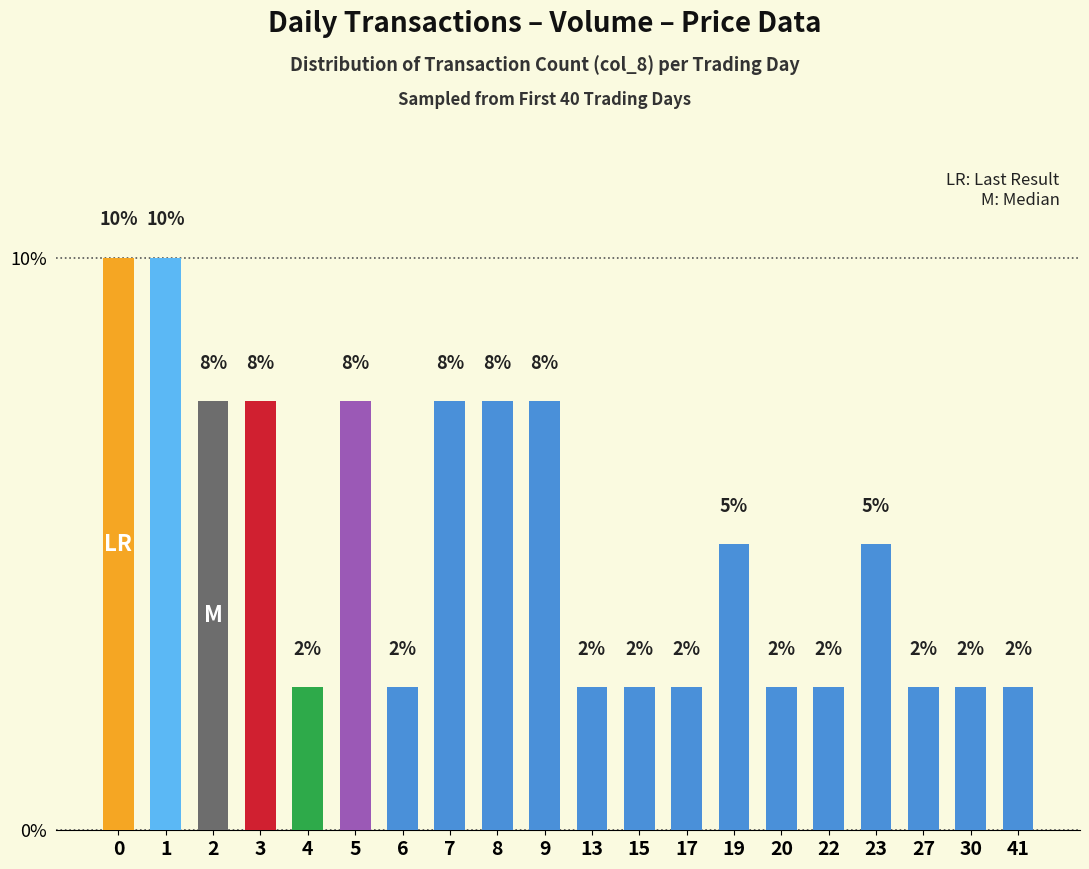

How many bars are there in total?

20